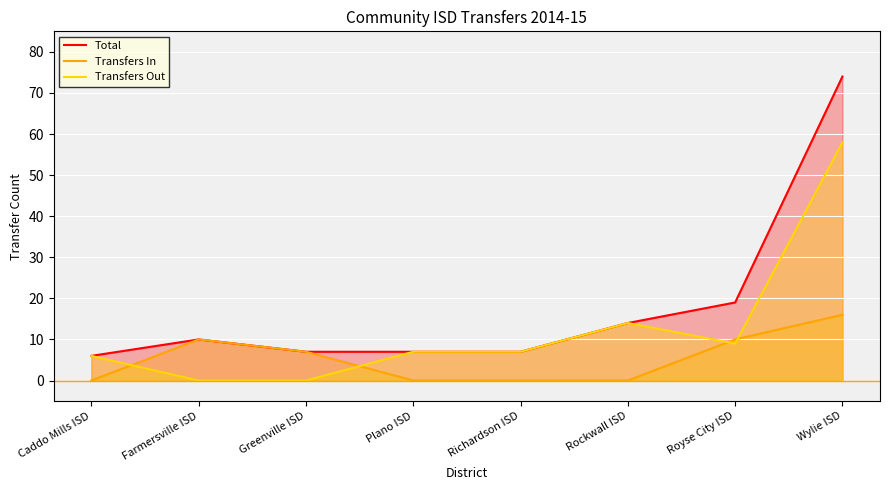

The value of Transfers In at Farmersville ISD is 18. True or false?

False